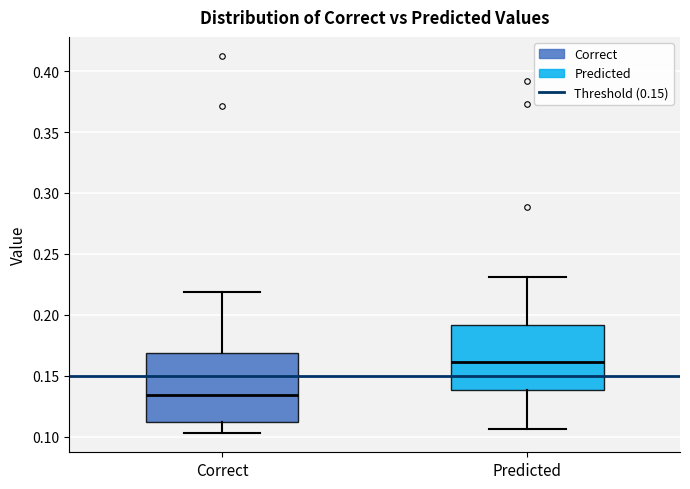

Reading left to right, read every box against the y-axis: the position of its median line, the range the box covers, and the ends of its whiskers. The values are not printed on the chart, so give them approximately, as read against the axis.

Correct: median 0.135, box 0.110 to 0.170, whiskers 0.105 to 0.220
Predicted: median 0.160, box 0.140 to 0.190, whiskers 0.105 to 0.230